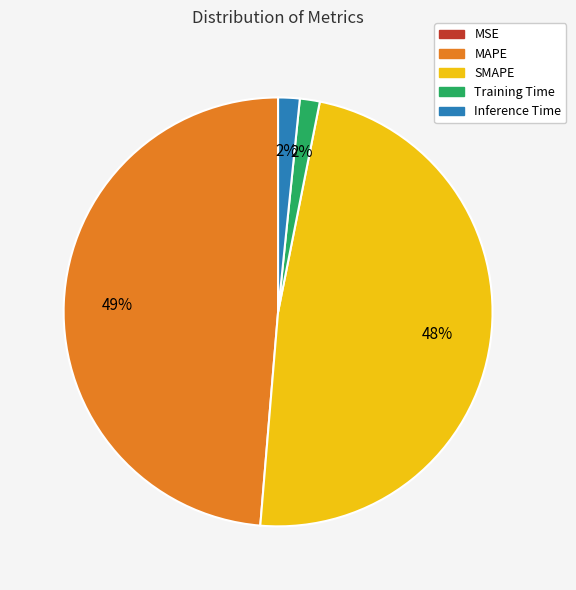

Is there any slice that represents more than half of the pie?

No